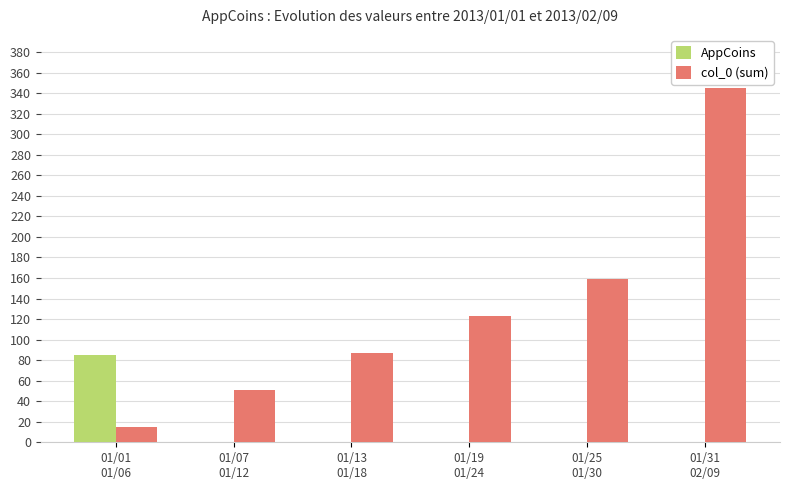

Which series has the largest range (max minus min)?

col_0 (sum)